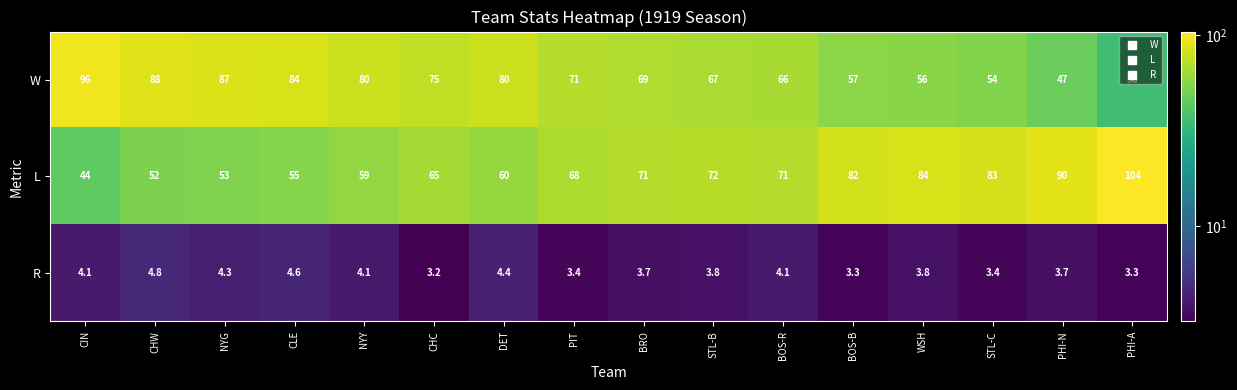

What is the minimum value shown in the chart?

3.2